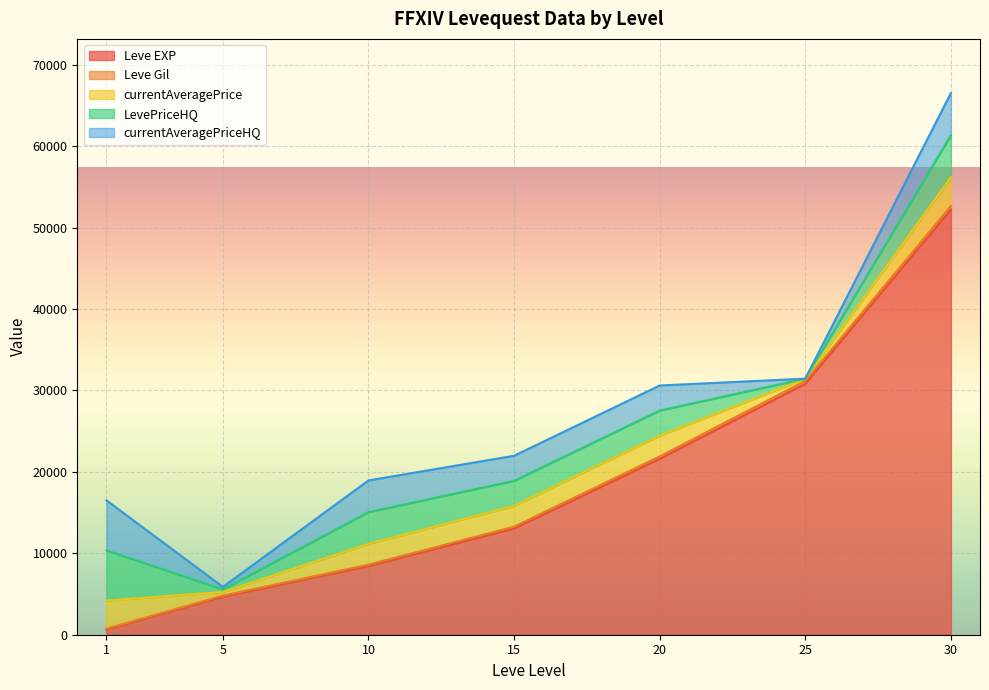

Which series has the largest range (max minus min)?

Leve EXP